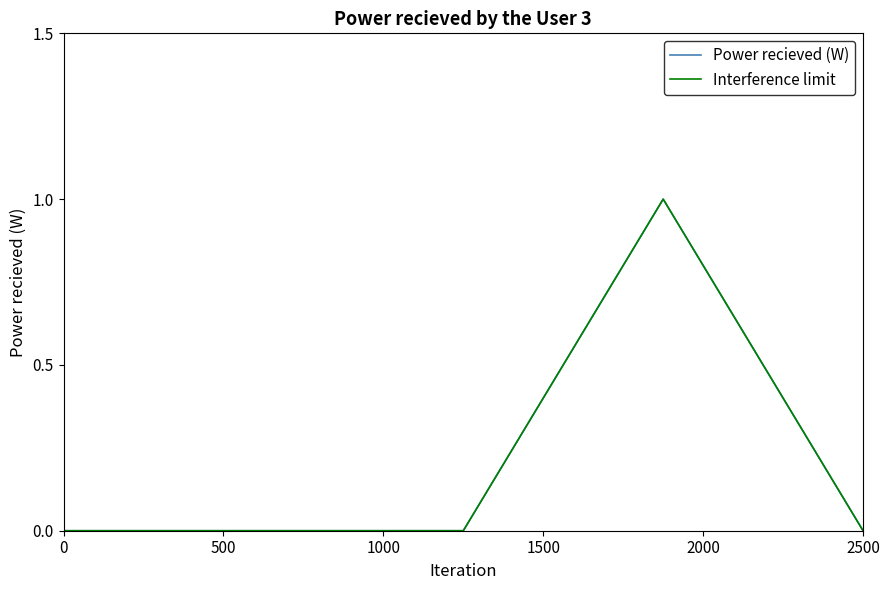

Which series has the widest spread of values?

Power recieved (W)